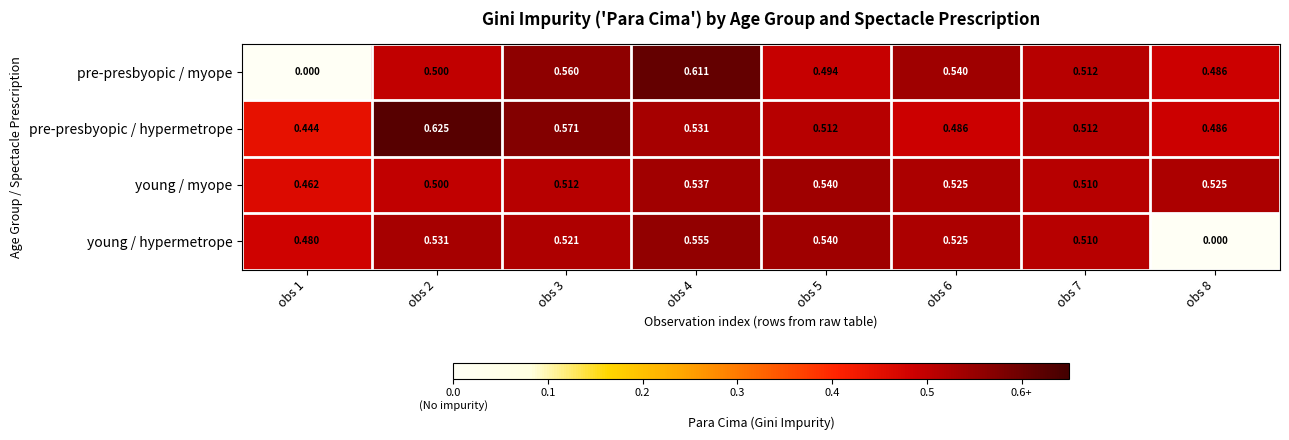

Count the number of categories in the chart.

8